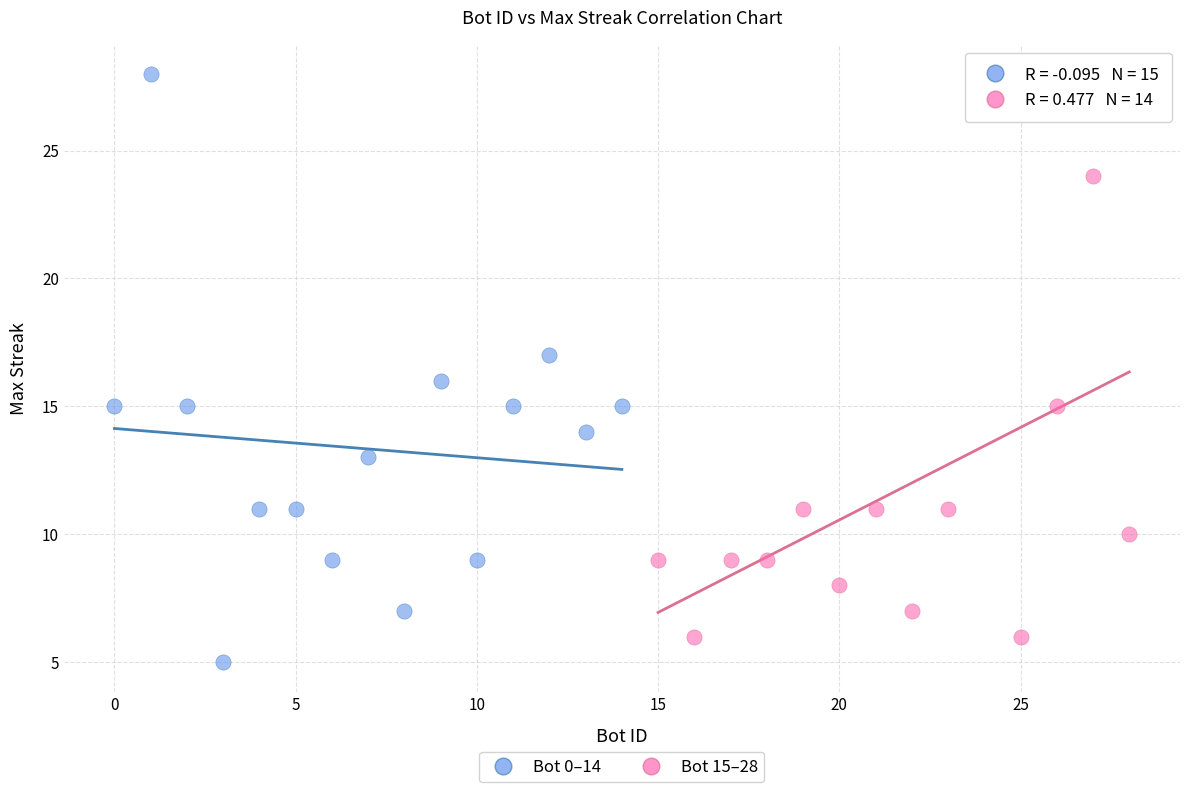

Which series has the widest spread of Y values?

Bot 0–14